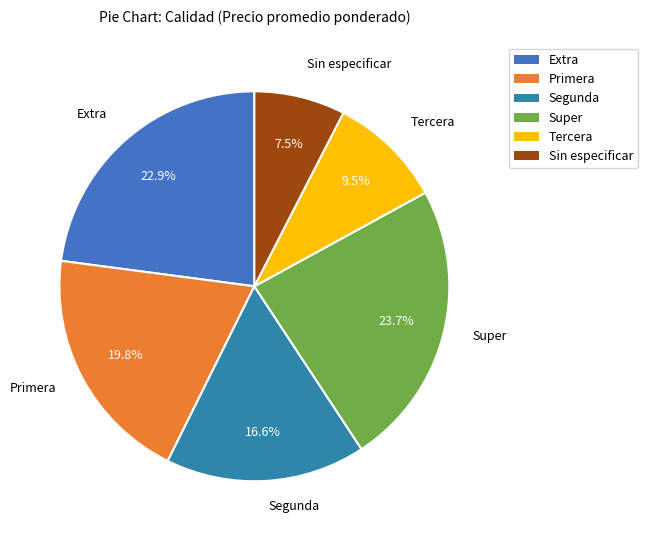

To the nearest percent, what portion does Segunda represent?

17%